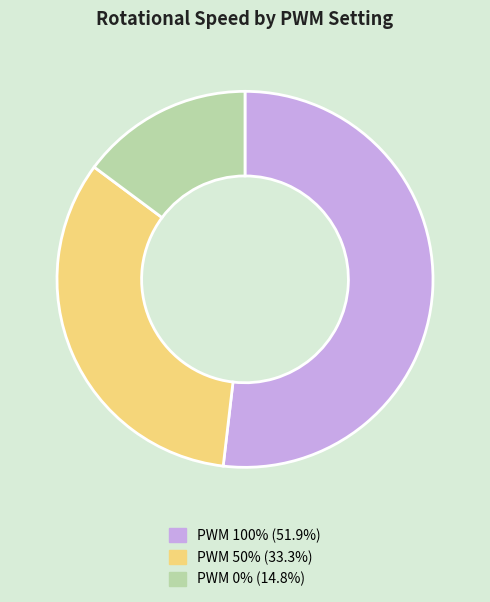

Does PWM 100% (51.9%) represent more than half of the total?

Yes